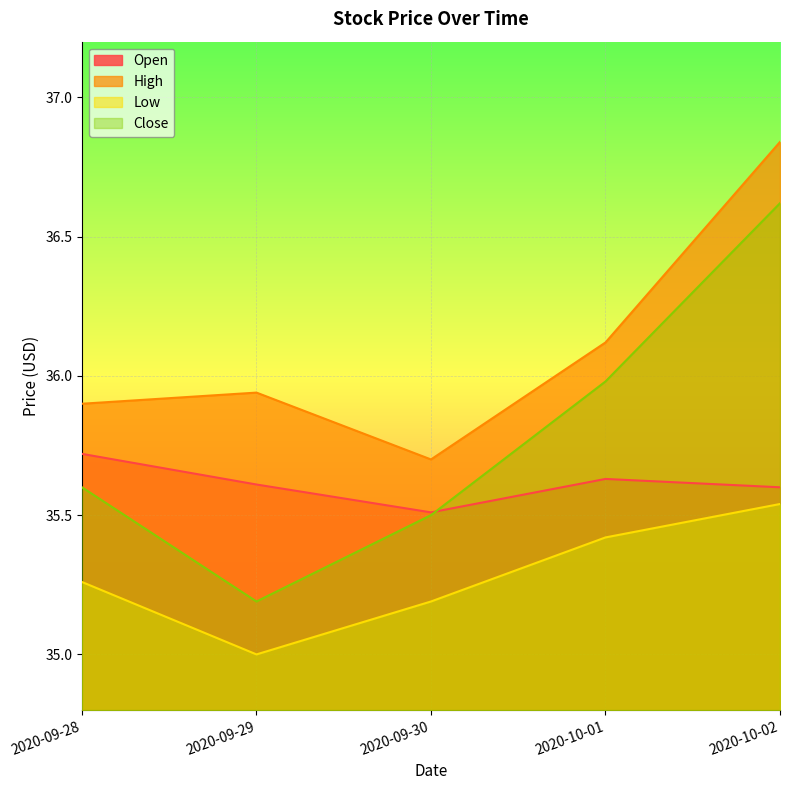

What position from the left is 2020-09-29?

2